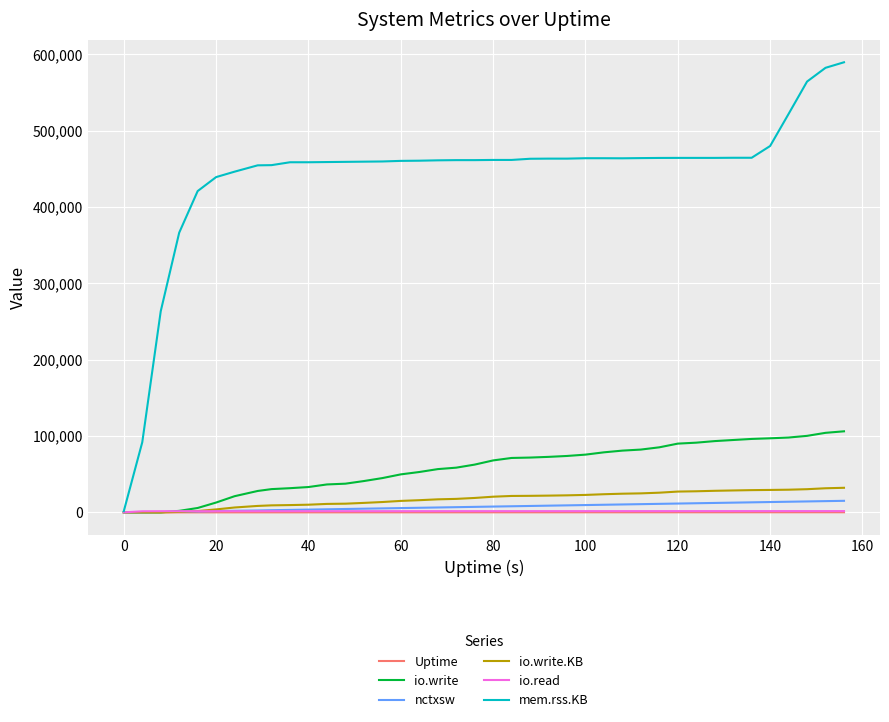

How many lines are shown in the chart?

6